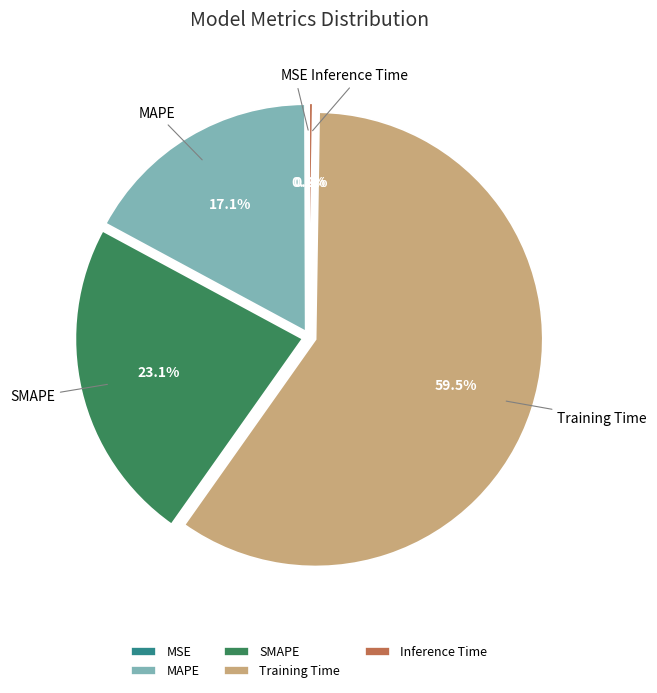

Which category has the biggest portion of the pie?

Training Time